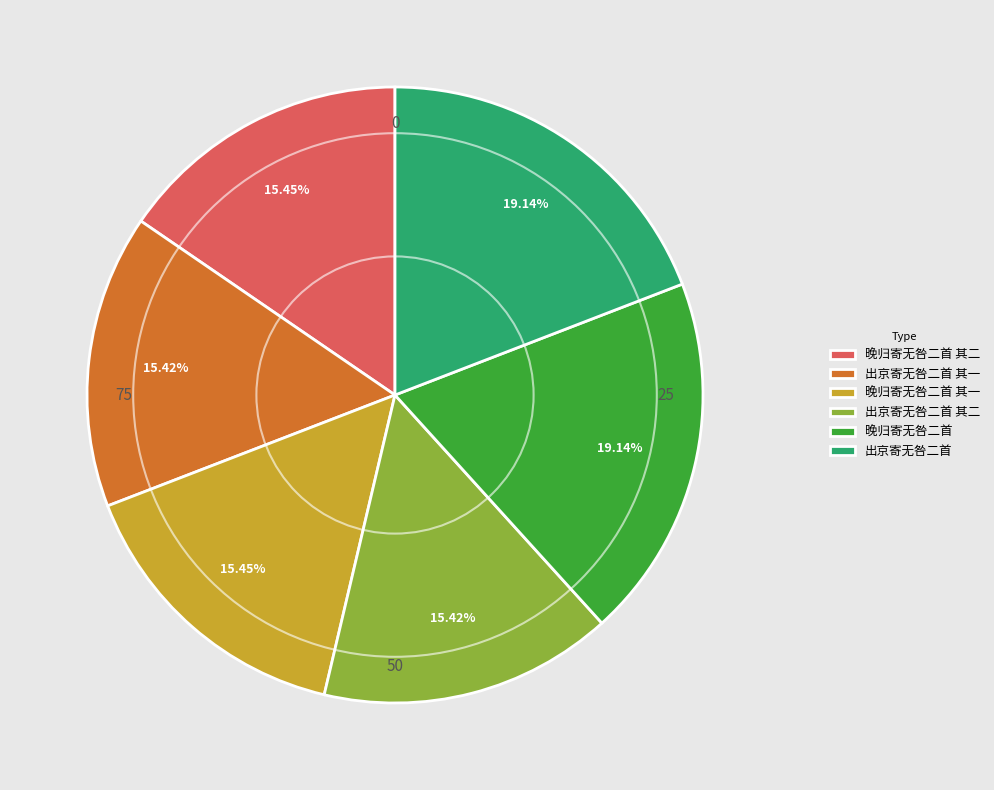

The 出京寄无咎二首 slice represents 19% of the pie. True or false?

True